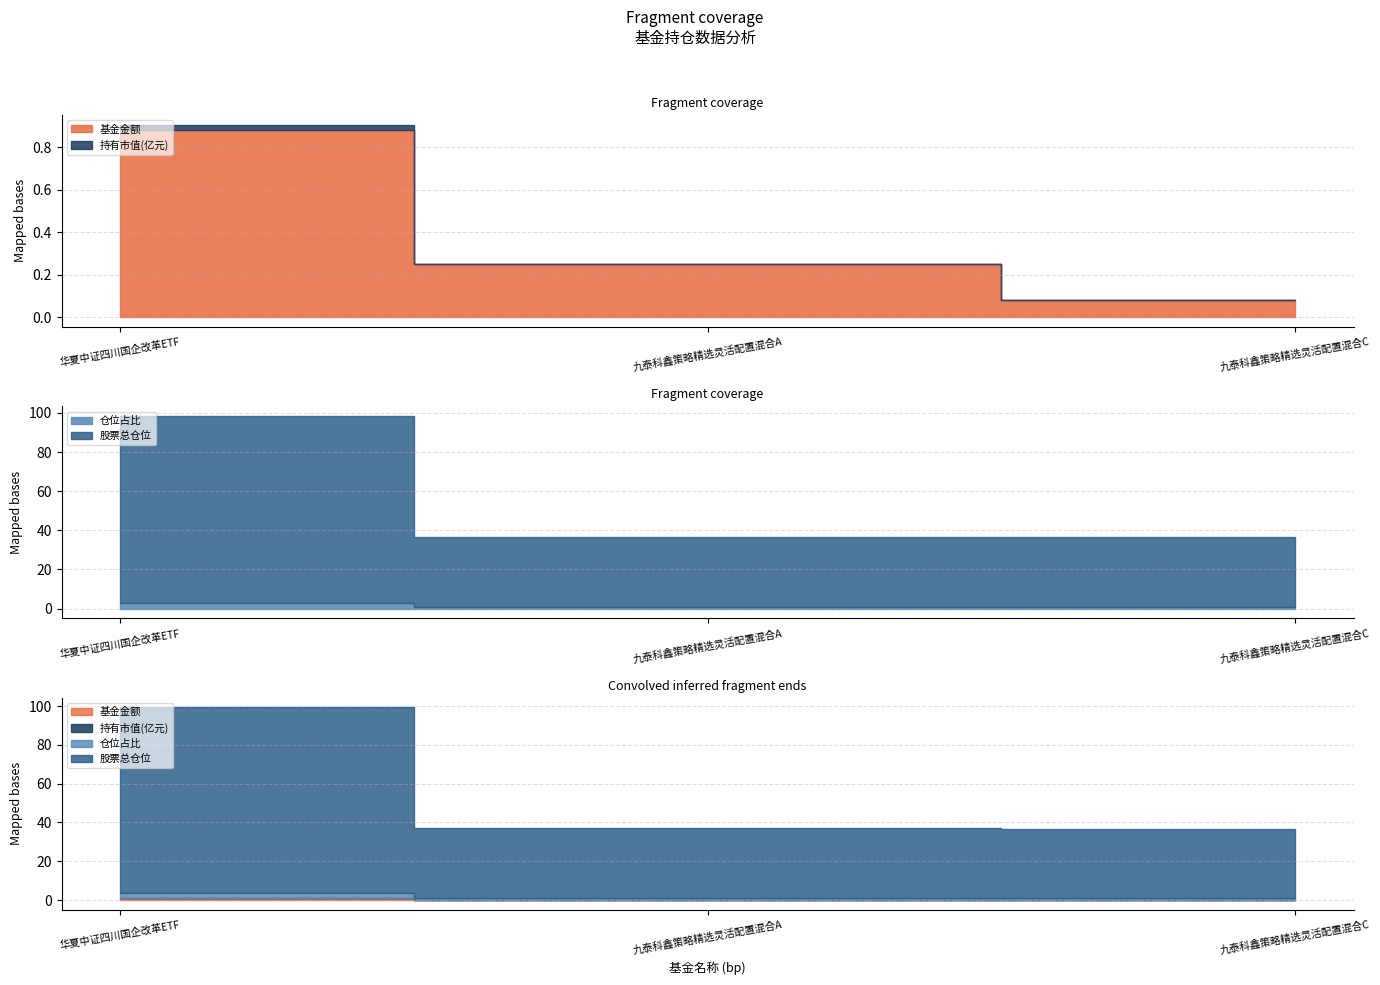

What is the label of the 3rd point from the right?

华夏中证四川国企改革ETF